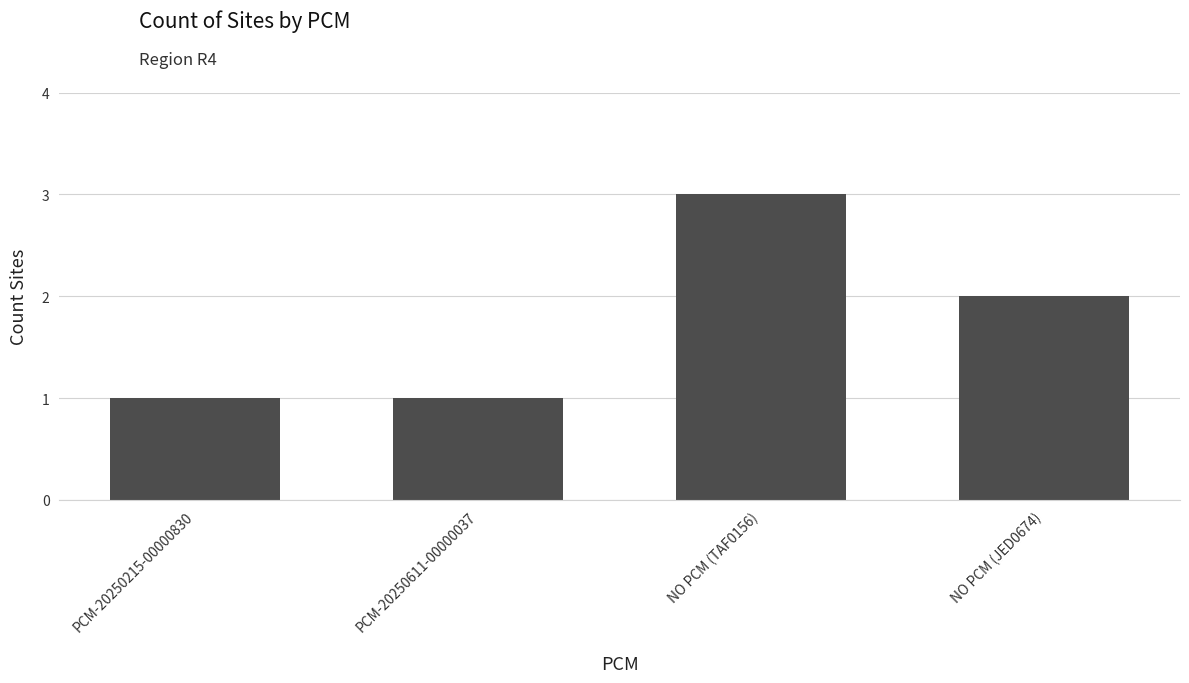

What is the label of the 1st bar from the right?

NO PCM (JED0674)